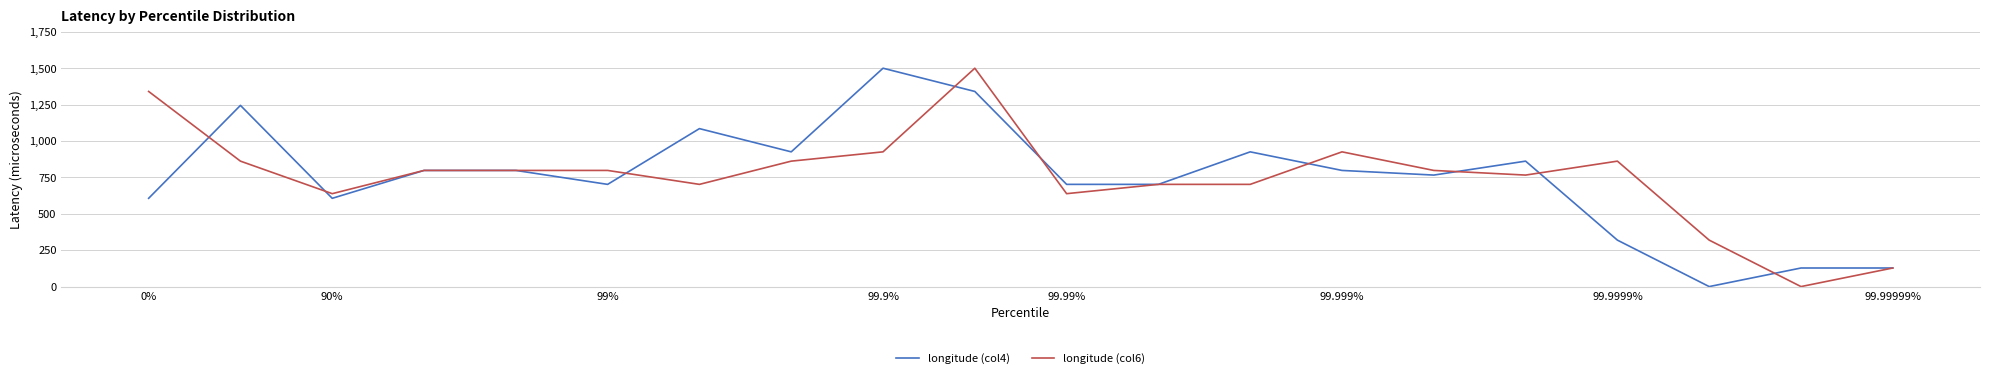

How many series are shown in this chart?

2